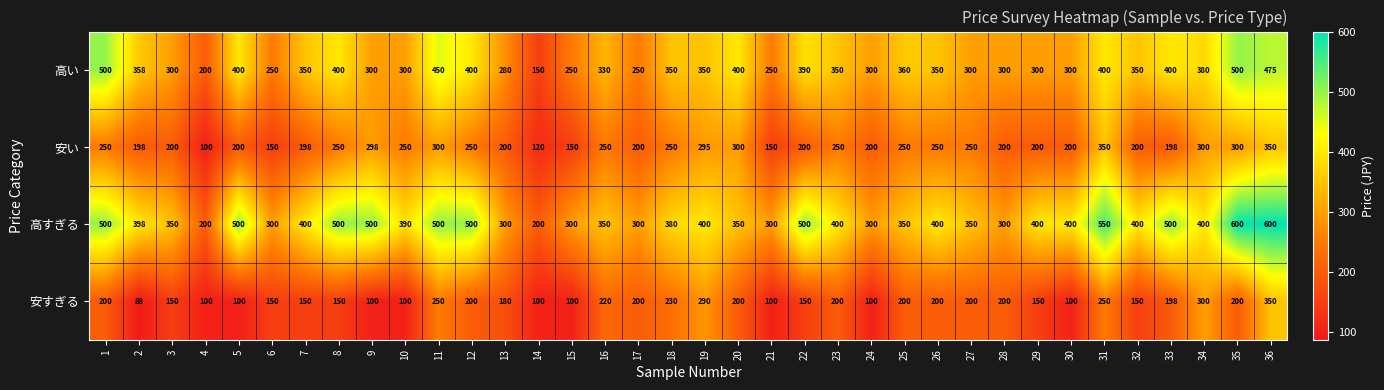

What is the greatest value displayed?

600